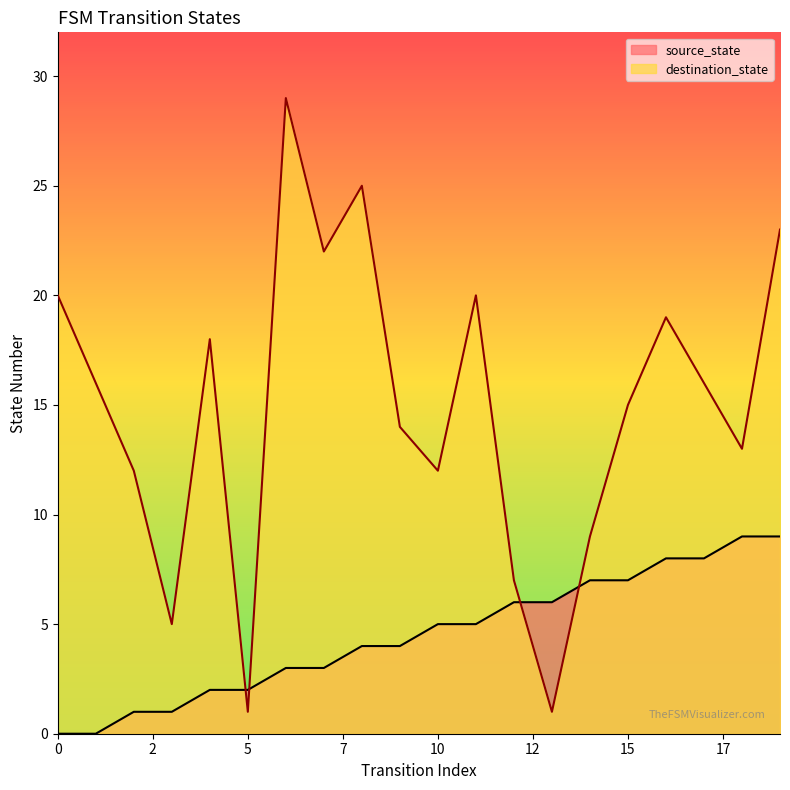

The source_state series shows 3 at 6. True or false?

True